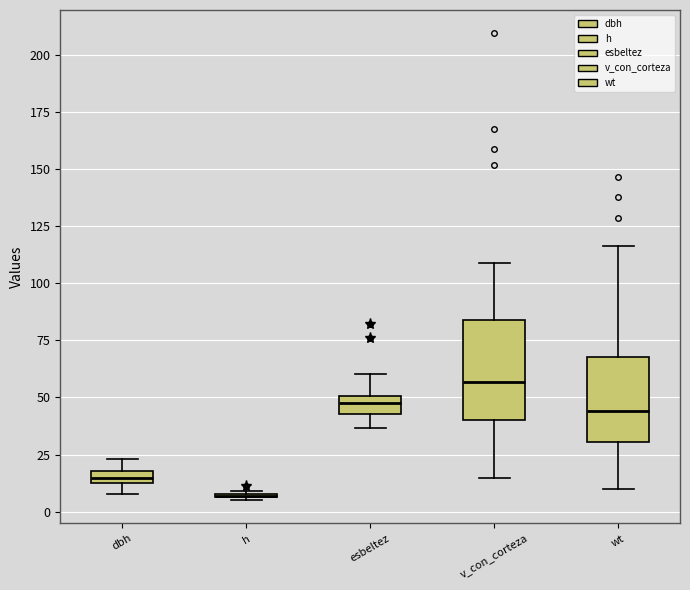

Comparing the boxes themselves (not the whiskers), which one is the tallest?

v_con_corteza